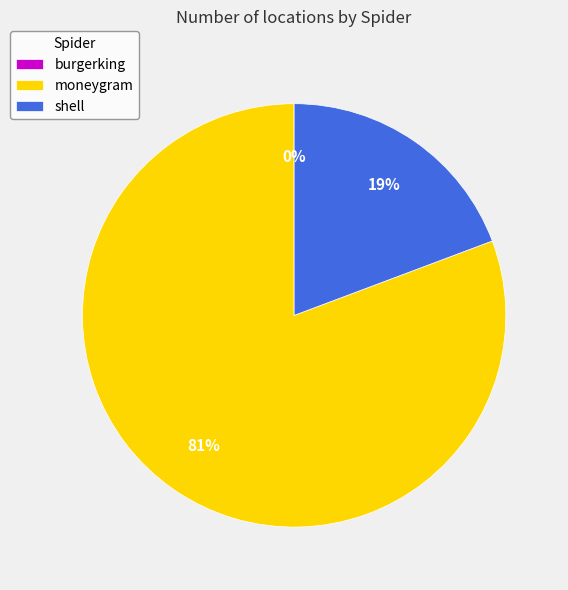

Is moneygram the majority of the pie?

Yes